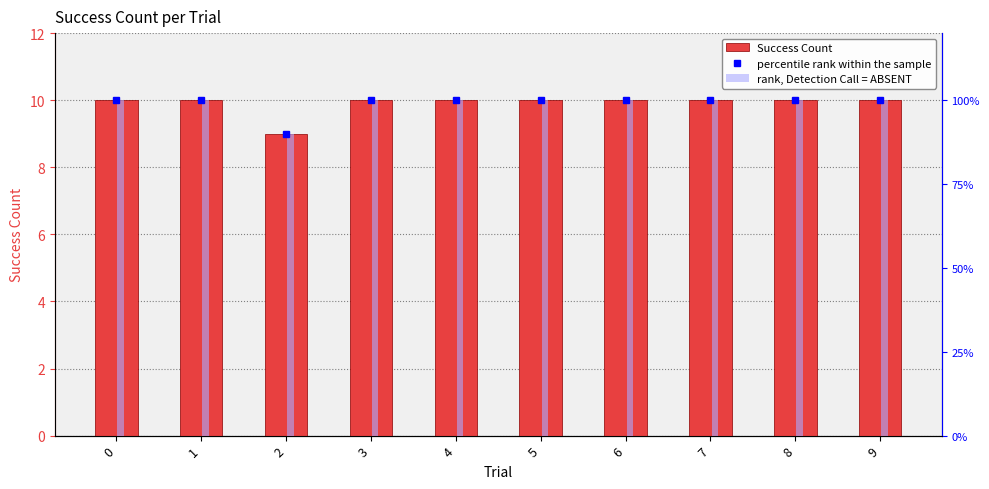

What is the highest value of the percentile rank within the sample series?

100